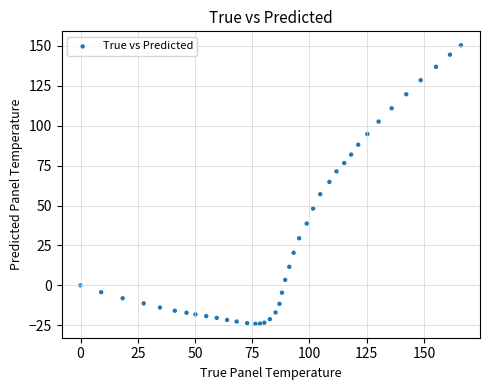

What is the range of Y values (max minus min)?

174.5